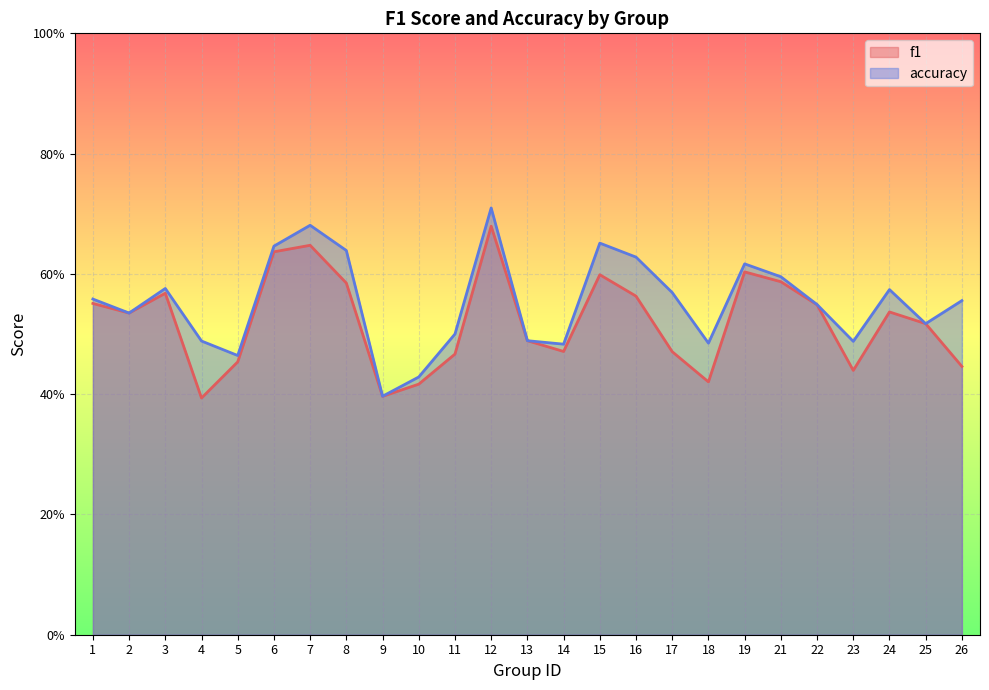

Is it true that f1 equals 0.4 at 15?

False